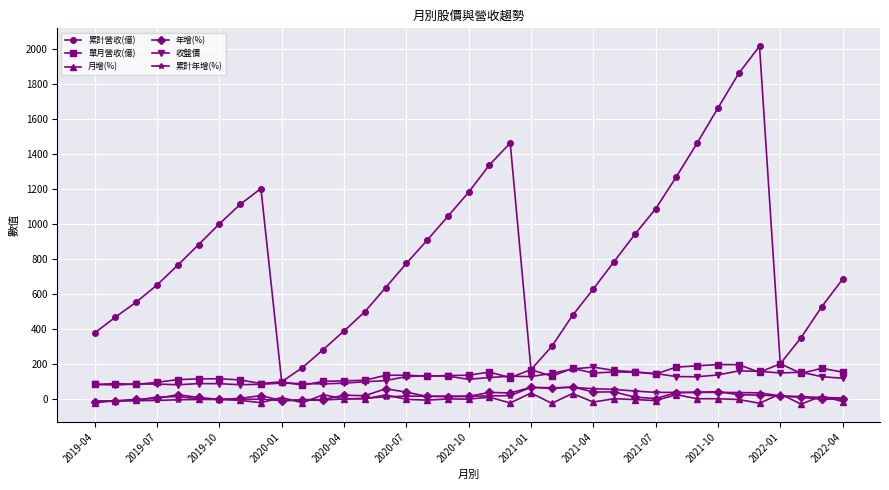

How many lines are shown in the chart?

6